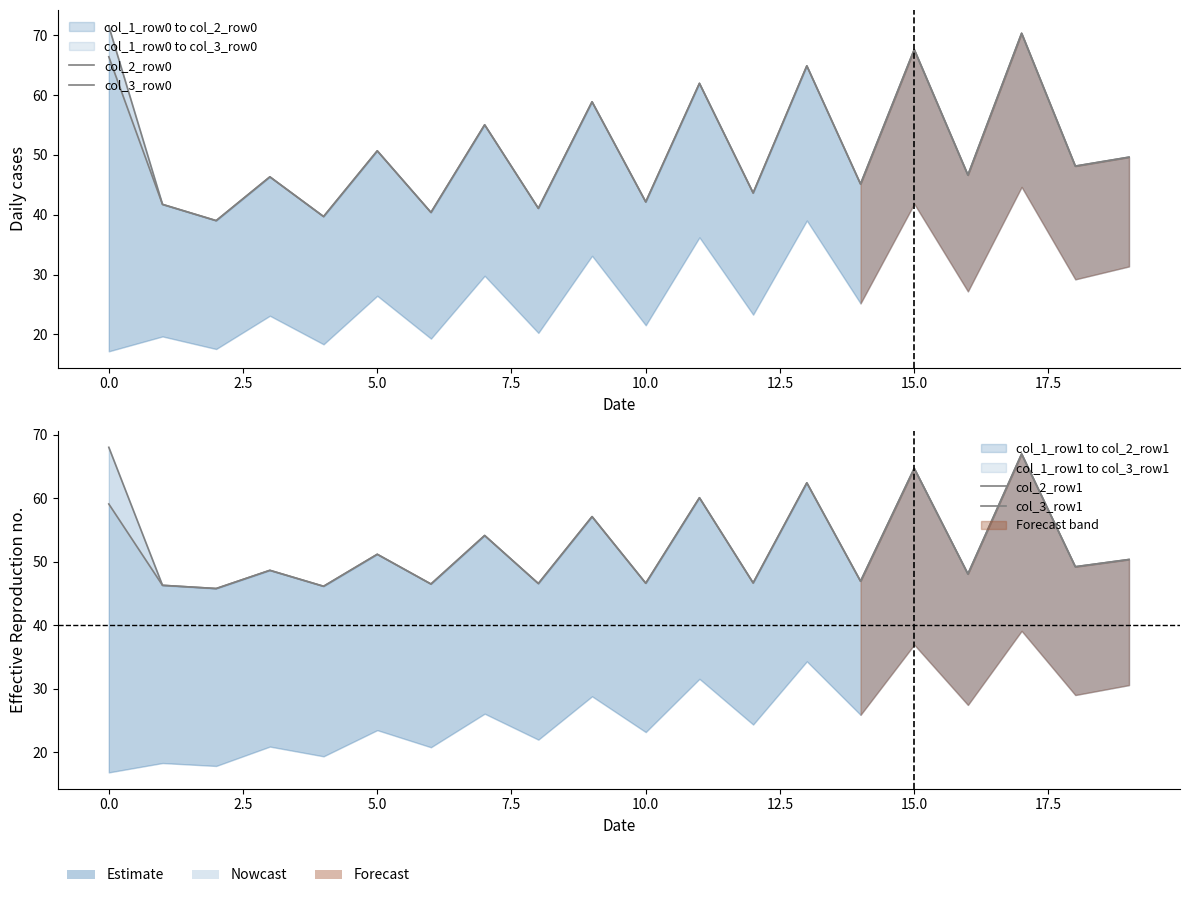

Count the number of categories in the chart.

20